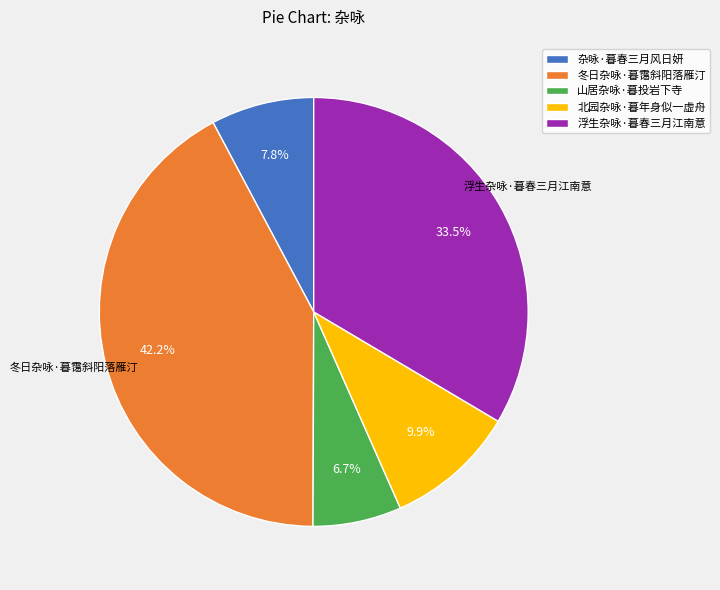

Which category has the biggest portion of the pie?

冬日杂咏·暮霭斜阳落雁汀